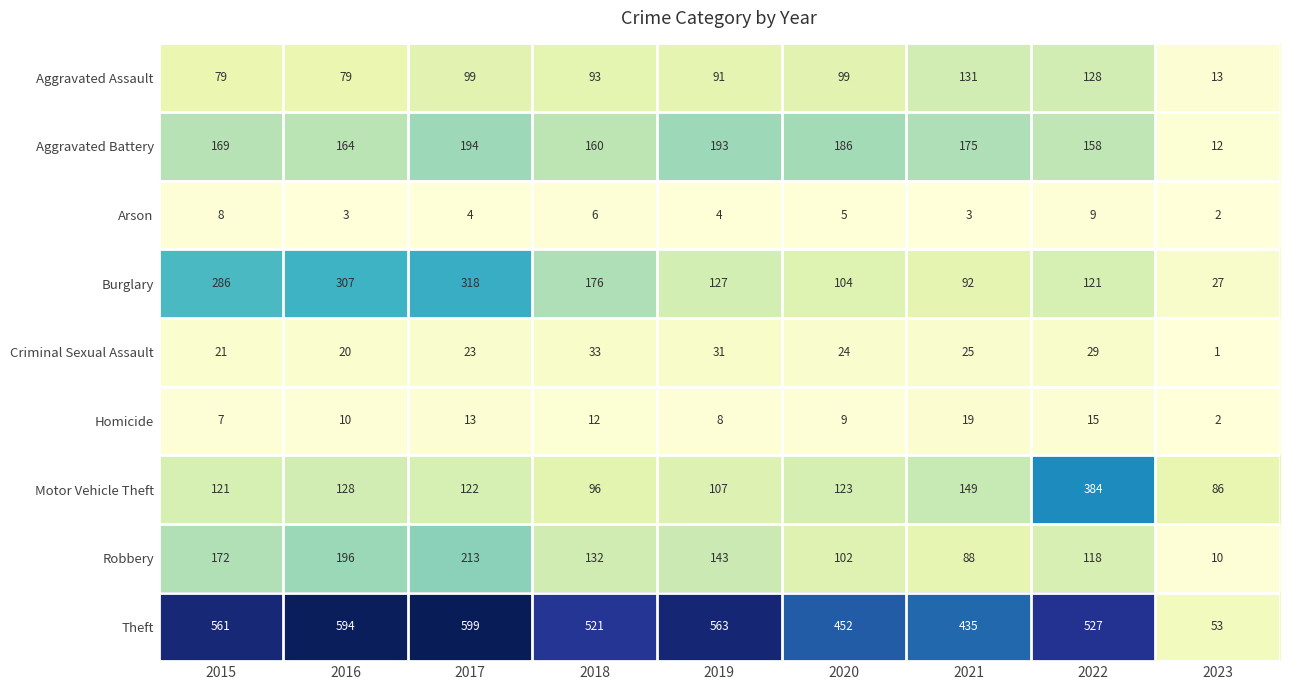

At which label does Theft first exceed 527?

2015